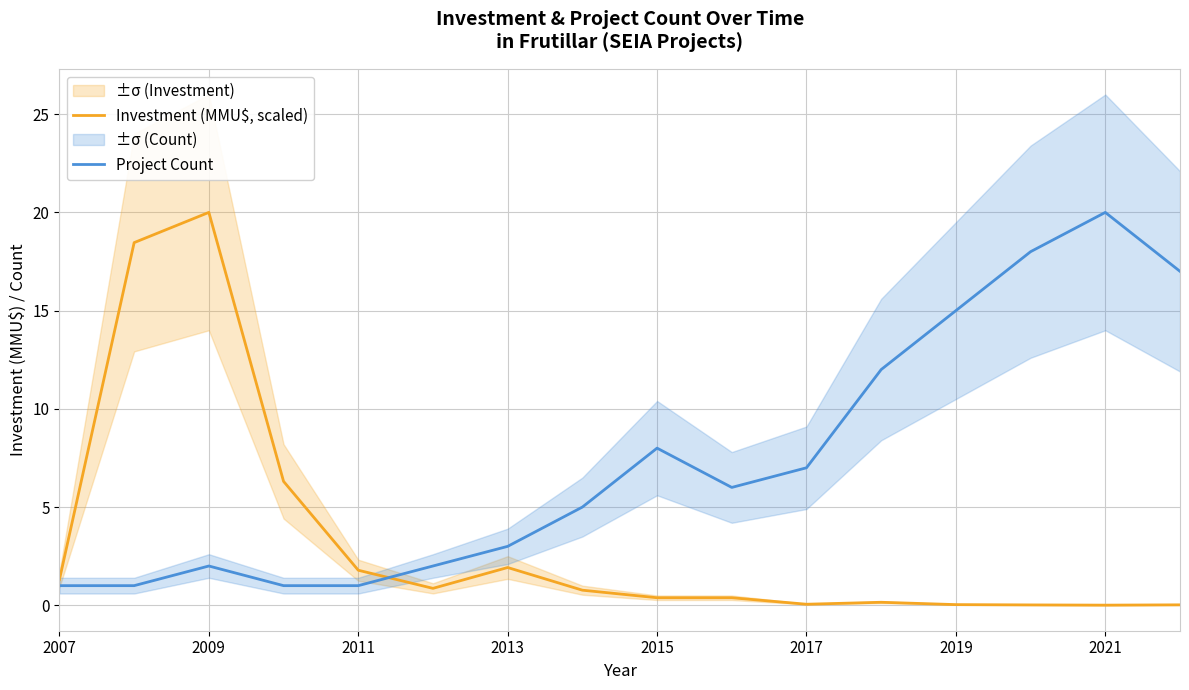

Is it true that Investment (MMU$, scaled) equals 1.8 at 2011?

True